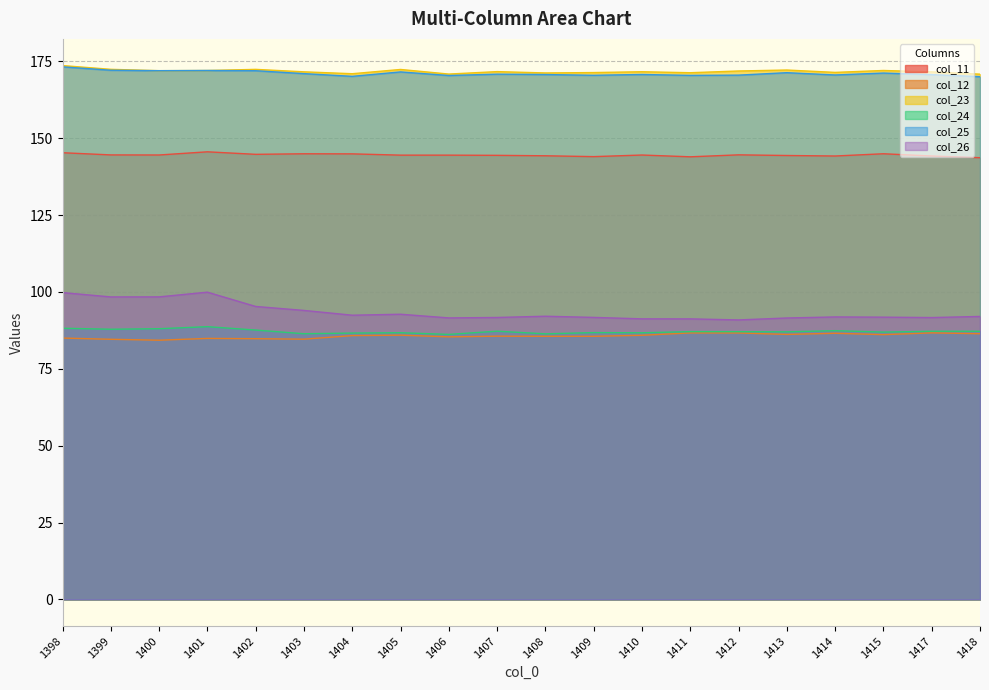

What is the difference between the maximum and minimum values in the col_25 series?

3.2